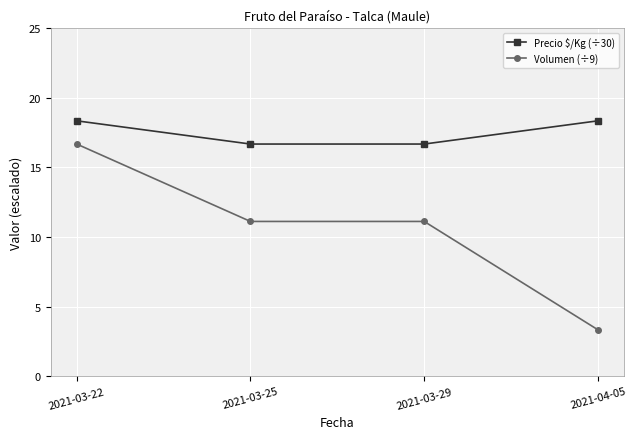

True or false: Volumen (÷9) and Precio $/Kg (÷30) intersect in this chart.

False